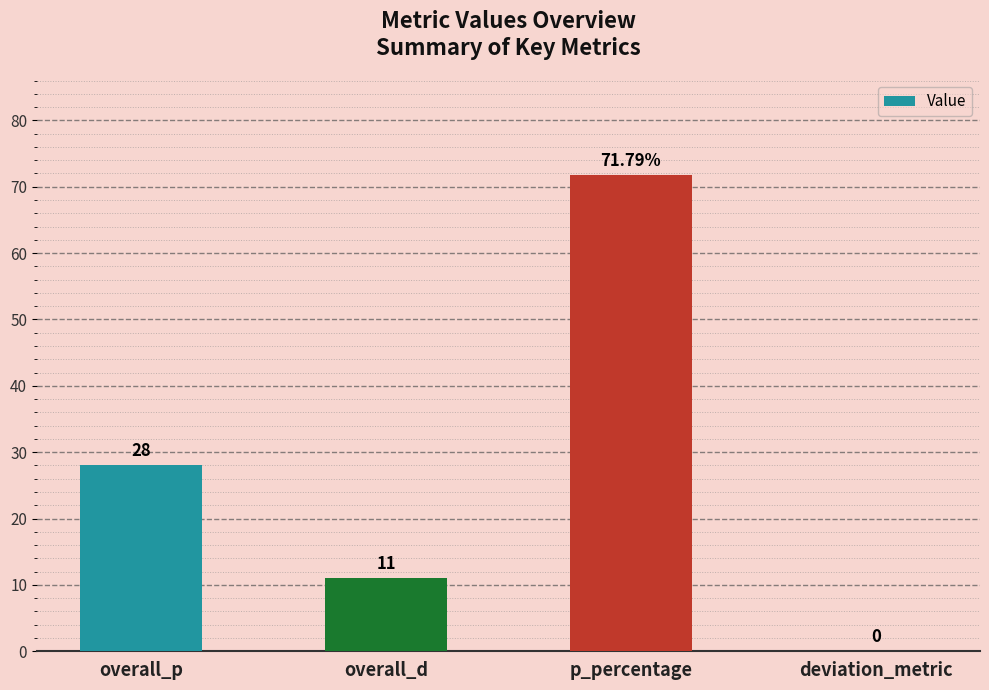

Where is the data nearest to the value 35?

overall_p